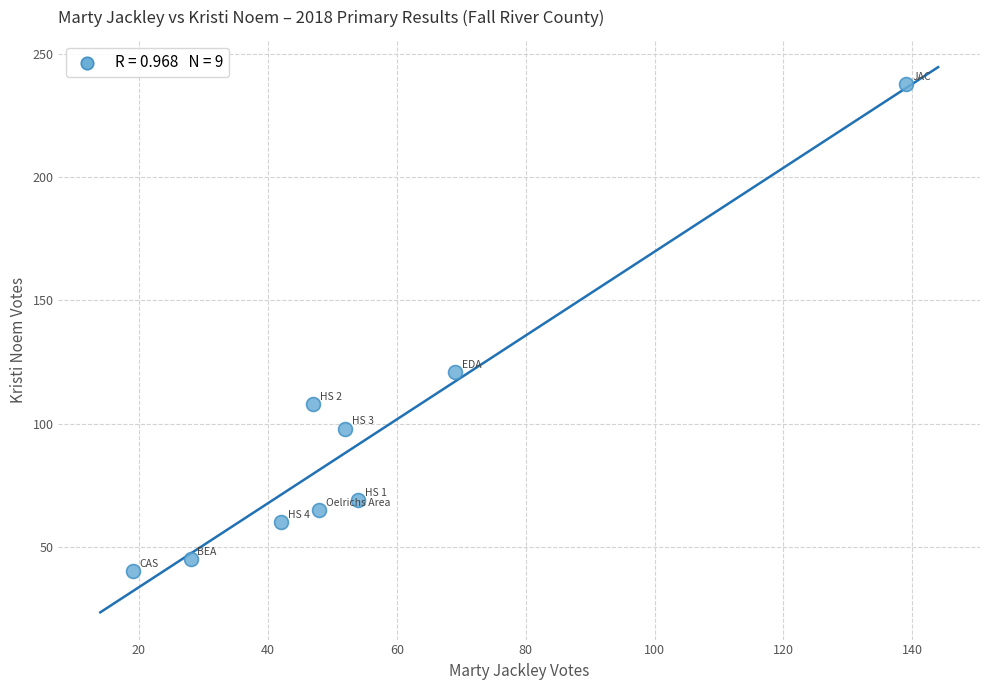

What Y value in the scatter plot is closest to 139?

121